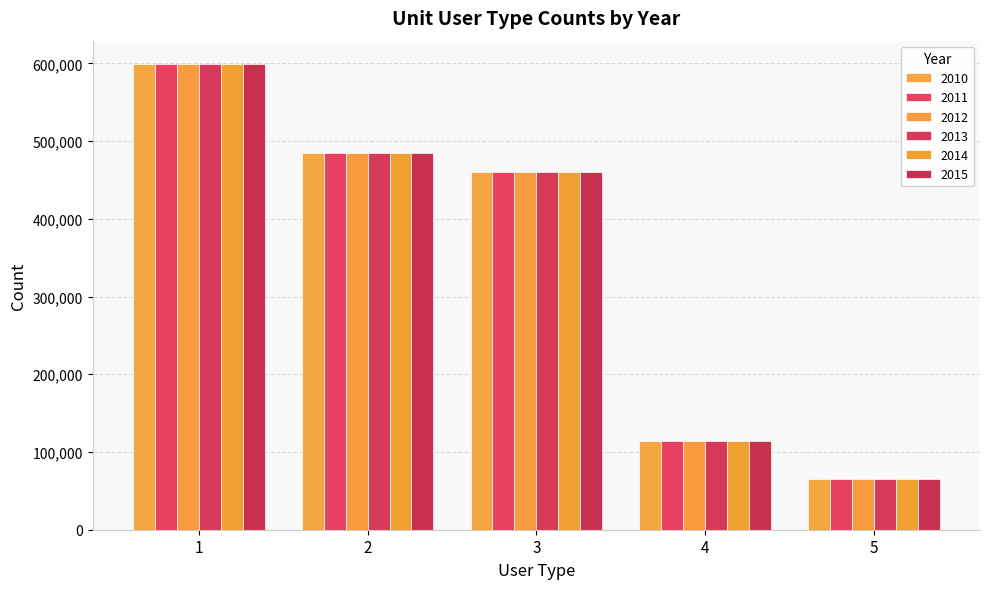

What are all the series names shown in the legend?

2010, 2011, 2012, 2013, 2014, 2015